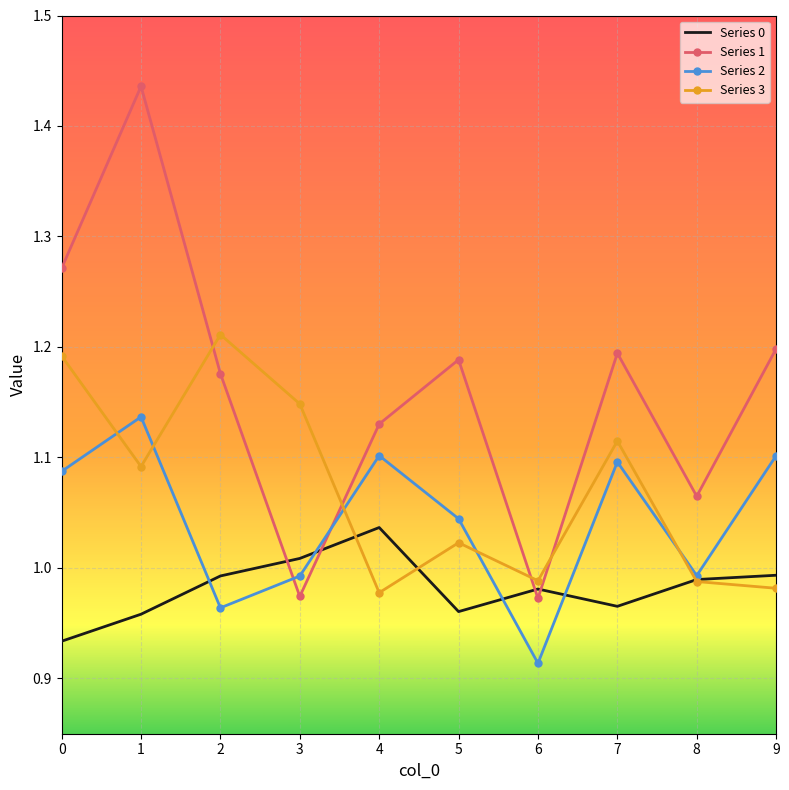

How many times do Series 3 and Series 1 cross each other?

4